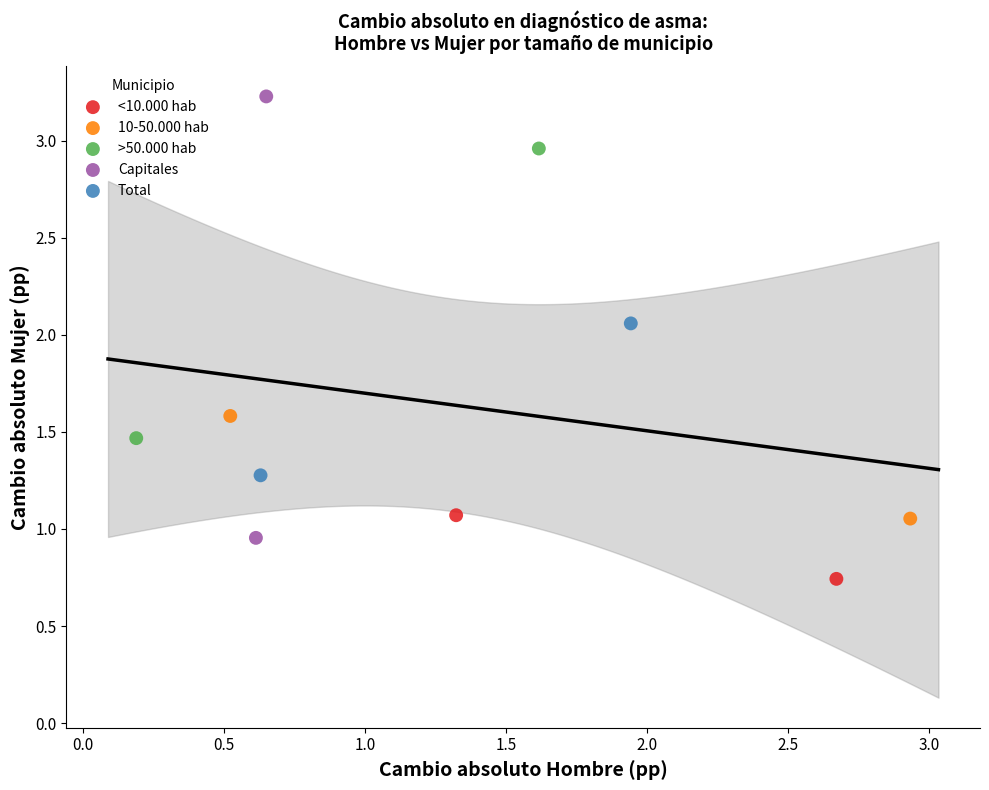

What are all the series names shown in the legend?

<10.000 hab, 10-50.000 hab, >50.000 hab, Capitales, Total